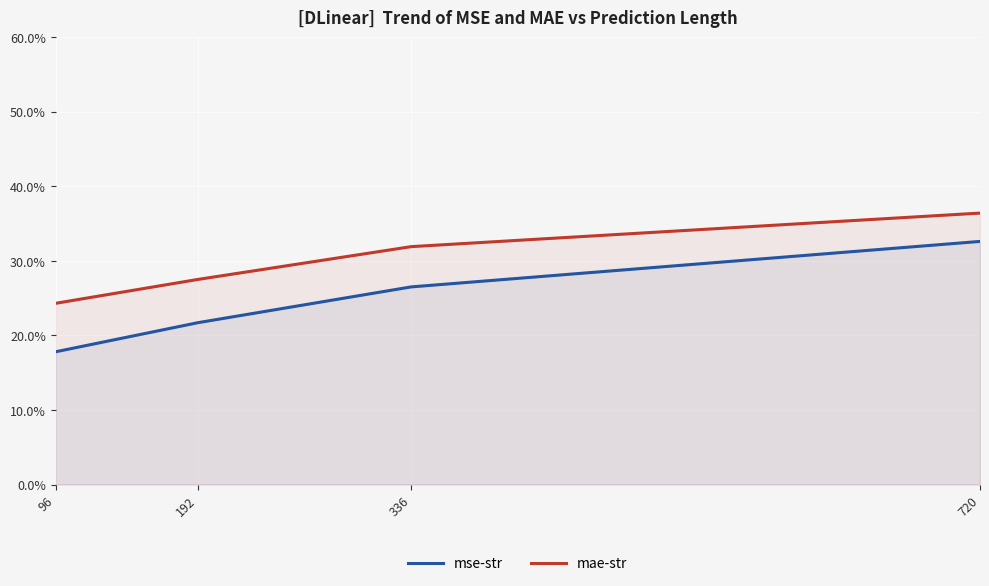

Rank the series by their average value, from highest to lowest.

mae-str, mse-str